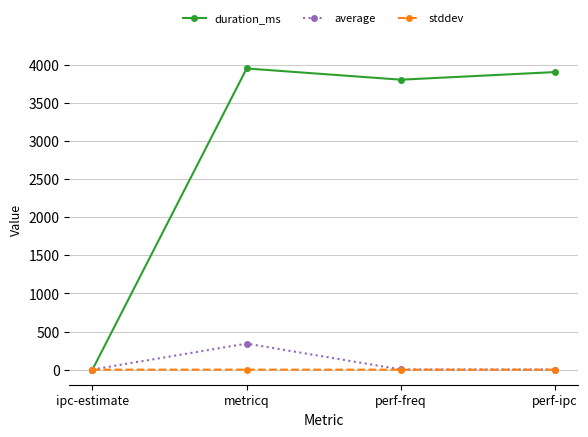

The value of duration_ms at metricq is 1491.4. True or false?

False